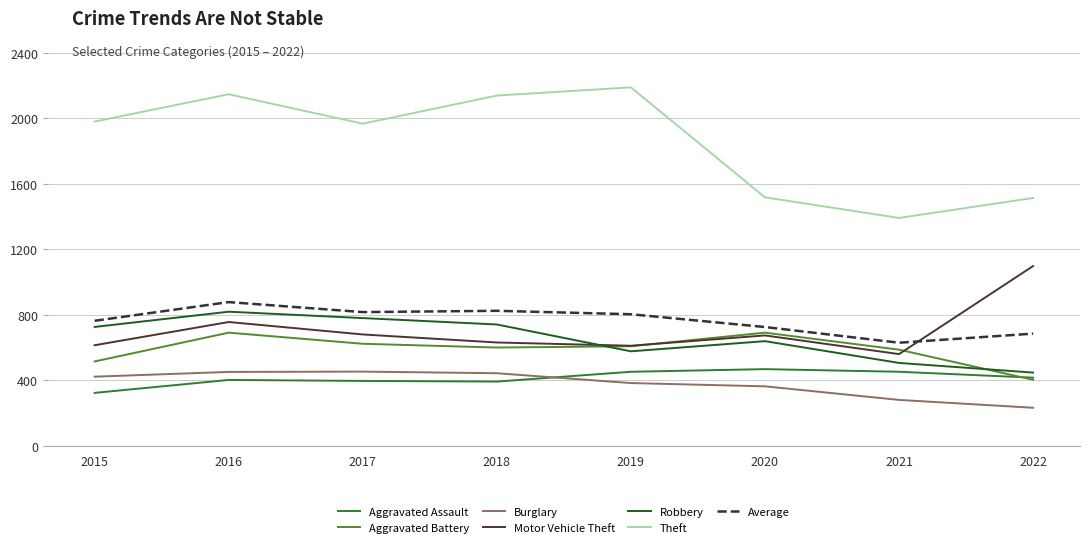

True or false: Average and Burglary cross at least once.

False